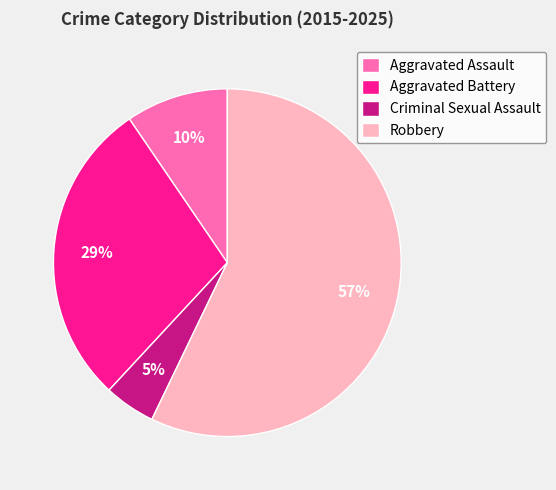

Between Aggravated Battery and Robbery, which is larger?

Robbery